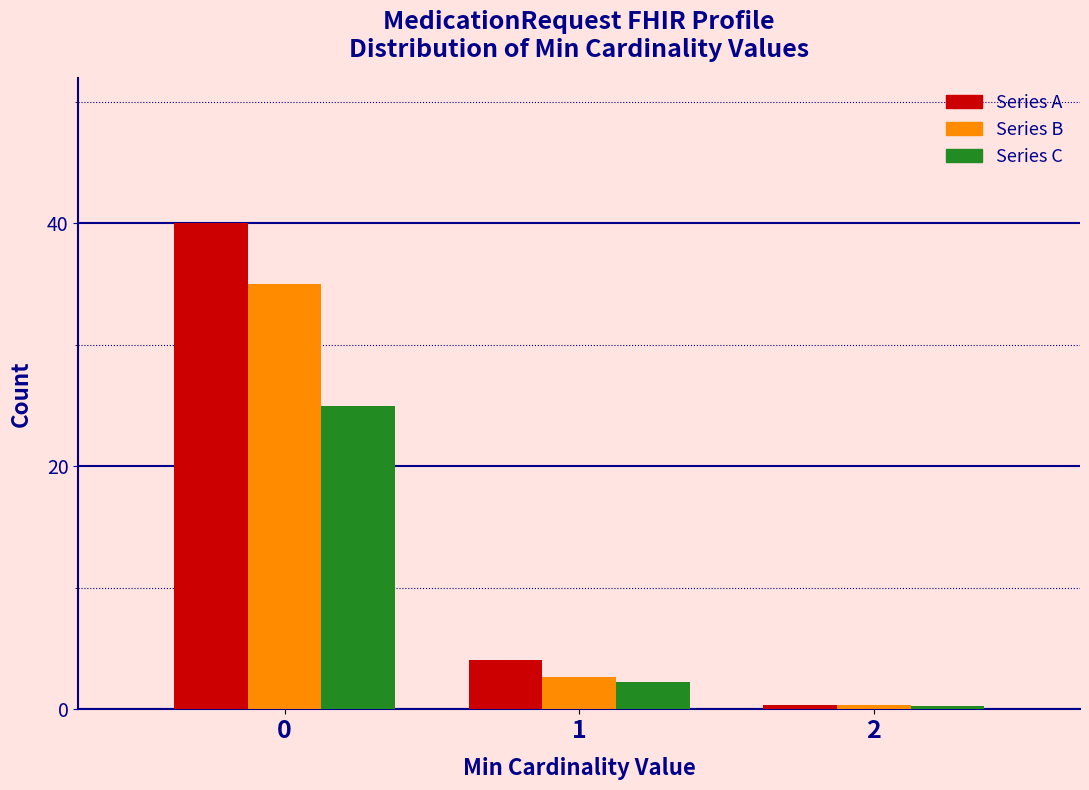

What is the sum of all Series C values?

27.5